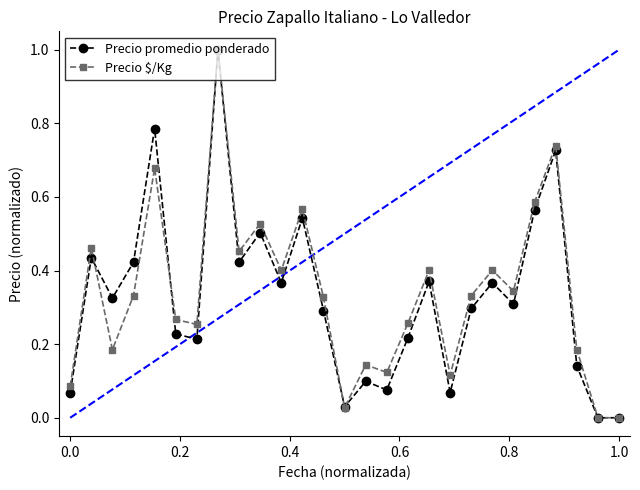

In Precio promedio ponderado, how many points are higher than both neighbors (excluding endpoints)?

9